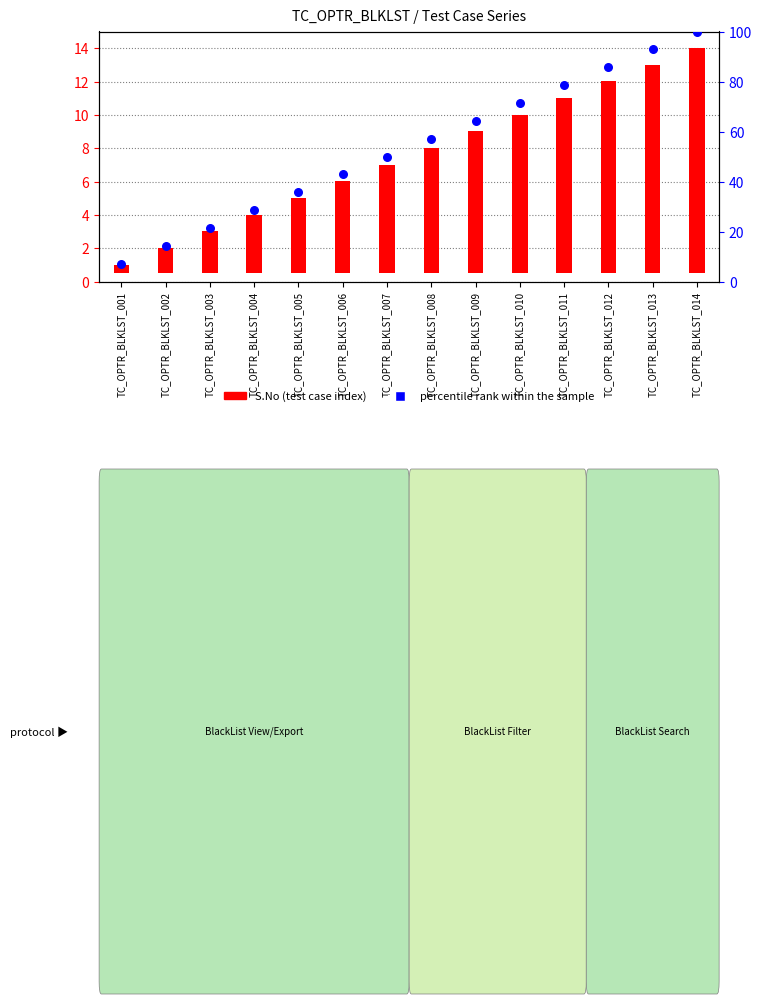

What is the total value across all series at TC_OPTR_BLKLST_005?

40.2